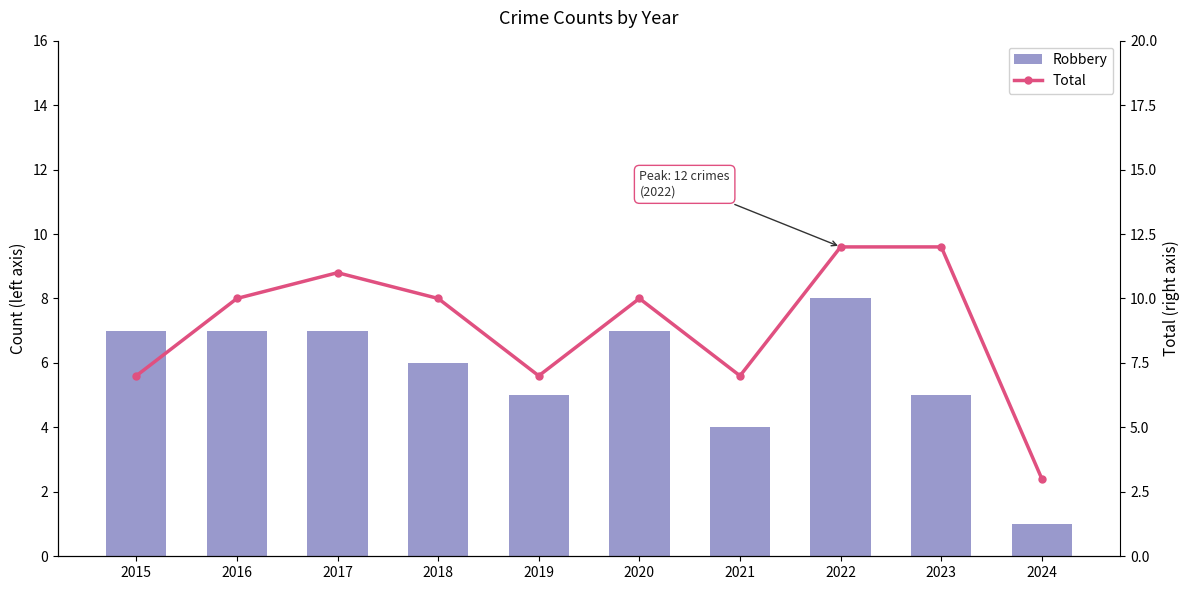

What is the sum of the Total values at 2020 and 2022?

22